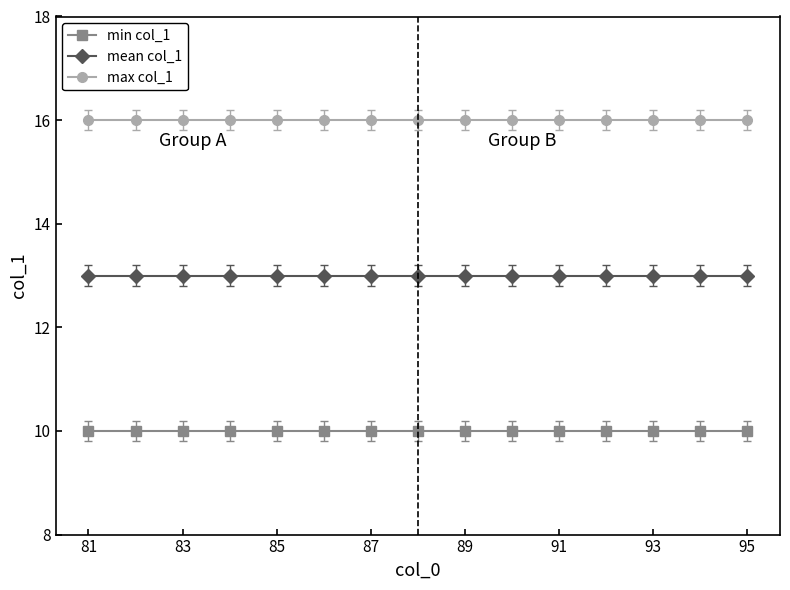

Reading left to right, transcribe all the data shown in this chart.

min col_1: 10	10	10	10	10	10	10	10	10	10	10	10	10	10	10
mean col_1: 13	13	13	13	13	13	13	13	13	13	13	13	13	13	13
max col_1: 16	16	16	16	16	16	16	16	16	16	16	16	16	16	16